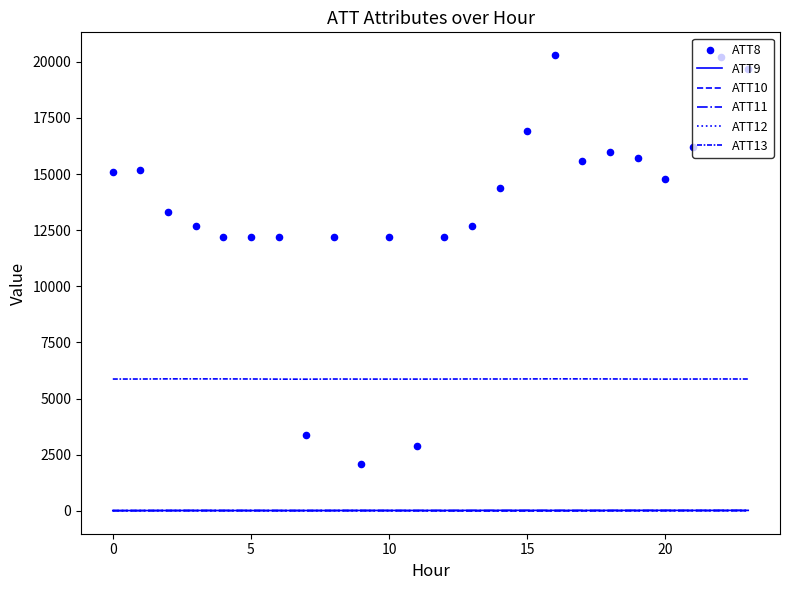

What is the total value across all series at 12?

18110.1